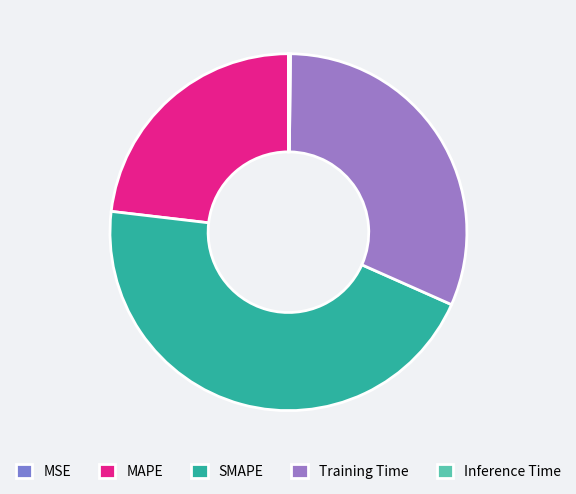

Is the sum of MSE and SMAPE greater than half?

No